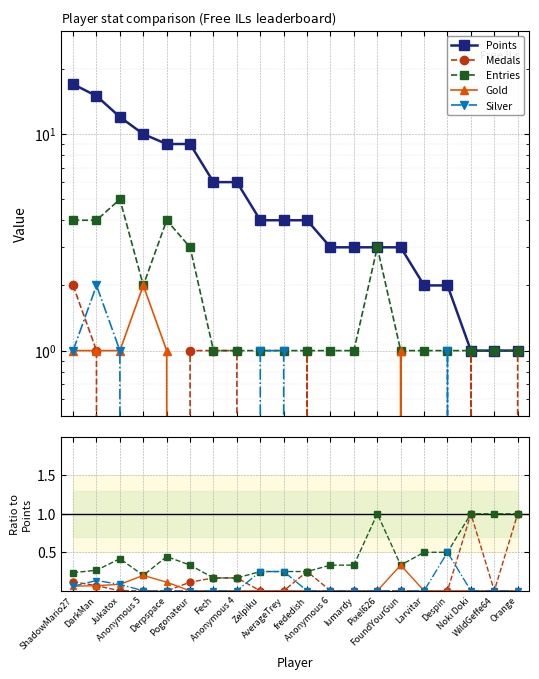

What is the label of the 2nd point from the left?

DarkMan